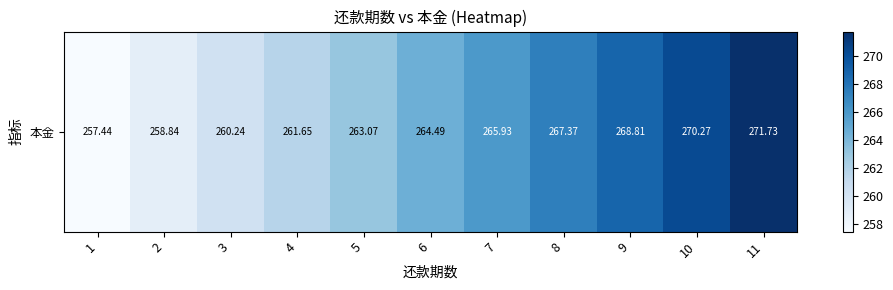

What is the maximum value shown in the chart?

271.7